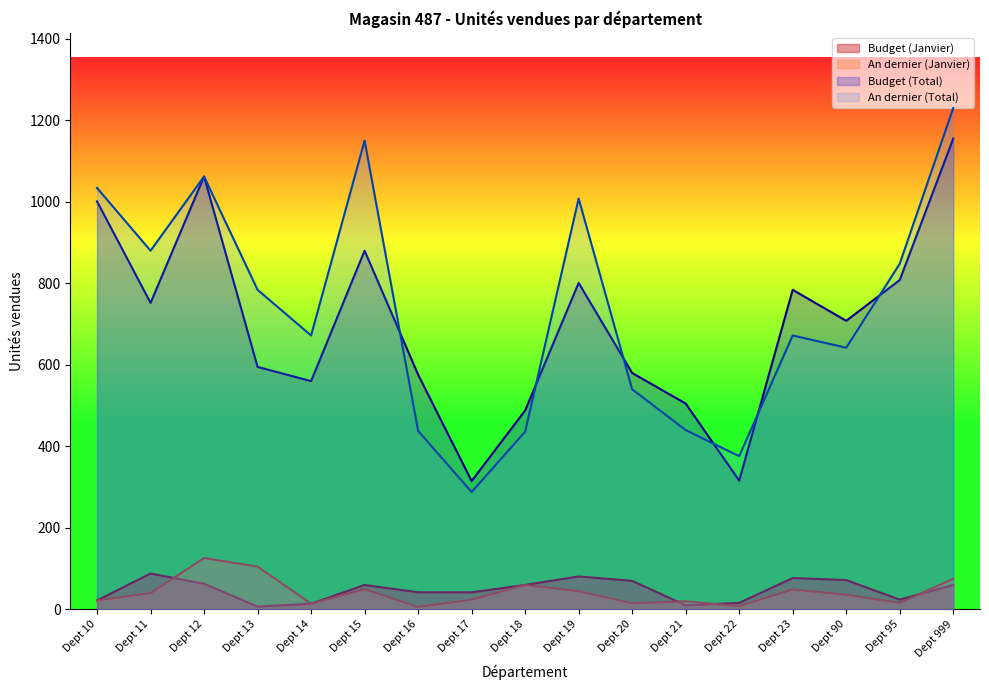

Between which two adjacent categories do An dernier (Total) and Budget (Total) first intersect?

Dept 15 and Dept 16